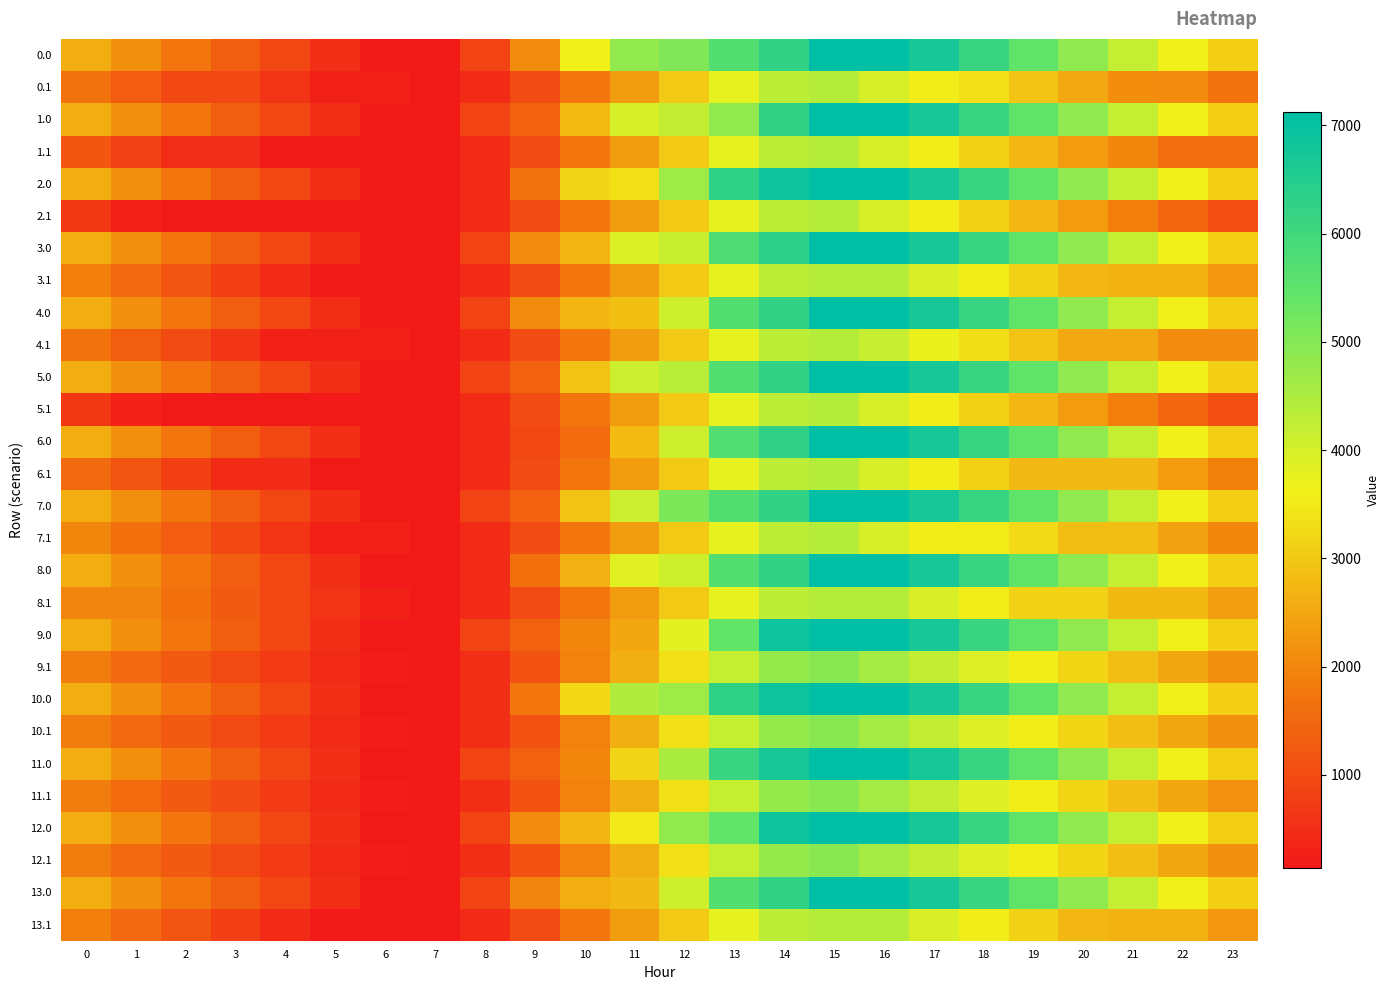

Reading right to left, list all the values displayed in this chart.

0.0: 23=3089.7	22=3606.2	21=4204.5	20=4849.3	19=5485.5	18=6141.0	17=6715.9	16=7123.9	15=7124.0	14=6258.6	13=5690.6	12=5053.6	11=4820.9	10=3616.1	9=2085.4	8=873.0	7=146.3	6=142.5	5=513.1	4=916.9	3=1325.9	2=1734.4	1=2148.8	0=2602.9
0.1: 23=1673.7	22=2077.1	21=2097.1	20=2533.9	19=2952.6	18=3356.7	17=3539.4	16=3970.6	15=4389.4	14=4290.9	13=3774.6	12=3032.4	11=2349.2	10=1727.3	9=996.9	8=466.2	7=142.5	6=287.5	5=287.5	4=614.4	3=957.5	2=957.5	1=1308.9	0=1673.7
1.0: 23=3089.7	22=3606.2	21=4204.5	20=4849.3	19=5485.5	18=6141.0	17=6715.9	16=7123.9	15=7124.0	14=6258.6	13=4828.7	12=4232.4	11=3999.7	10=2794.9	9=1375.7	8=873.0	7=146.3	6=142.5	5=513.1	4=916.9	3=1325.9	2=1734.4	1=2148.8	0=2602.9
1.1: 23=1590.2	22=1590.2	21=2014.3	20=2315.8	19=2734.5	18=3138.6	17=3539.4	16=3970.6	15=4389.4	14=4290.9	13=3774.6	12=3032.4	11=2349.2	10=1727.3	9=996.9	8=466.2	7=142.5	6=142.5	5=142.5	4=142.5	3=485.5	2=485.5	1=837.0	0=1201.7
2.0: 23=3089.9	22=3606.4	21=4204.7	20=4849.5	19=5485.7	18=6141.2	17=6716.1	16=7124.0	15=7124.0	14=6868.3	13=6300.3	12=4681.4	11=3363.0	10=3207.9	9=1677.2	8=464.7	7=142.5	6=142.5	5=513.3	4=917.1	3=1326.1	2=1734.5	1=2149.0	0=2603.0
2.1: 23=1051.6	22=1455.0	21=1879.1	20=2315.8	19=2734.5	18=3138.6	17=3539.4	16=3970.6	15=4389.4	14=4290.9	13=3774.6	12=3032.4	11=2349.2	10=1727.3	9=996.9	8=466.2	7=142.5	6=142.5	5=142.5	4=142.5	3=142.5	2=142.5	1=298.4	0=663.1
3.0: 23=3089.7	22=3606.2	21=4204.5	20=4849.3	19=5485.5	18=6141.0	17=6715.9	16=7123.9	15=7124.0	14=6333.5	13=5765.5	12=4146.6	11=3913.9	10=2709.1	9=2085.4	8=873.0	7=146.3	6=142.5	5=513.1	4=916.9	3=1325.9	2=1734.4	1=2148.8	0=2602.9
3.1: 23=2263.2	22=2666.6	21=2666.6	20=2734.7	19=3153.4	18=3557.5	17=3958.2	16=4389.4	15=4389.4	14=4290.9	13=3774.6	12=3032.4	11=2349.2	10=1727.3	9=996.9	8=466.2	7=142.5	6=142.5	5=142.5	4=469.4	3=812.4	2=1158.6	1=1510.0	0=1874.8
4.0: 23=3089.9	22=3606.4	21=4204.7	20=4849.5	19=5485.7	18=6141.2	17=6716.1	16=7124.0	15=7124.0	14=6258.6	13=5690.6	12=4071.7	11=2864.2	10=2709.1	9=2085.4	8=873.0	7=146.3	6=142.5	5=513.3	4=917.1	3=1326.1	2=1734.5	1=2149.0	0=2603.0
4.1: 23=2081.4	22=2081.4	21=2505.5	20=2505.5	19=2924.2	18=3328.3	17=3729.0	16=4160.2	15=4389.4	14=4290.9	13=3774.6	12=3032.4	11=2349.2	10=1727.3	9=996.9	8=466.2	7=142.5	6=287.5	5=287.5	4=287.5	3=630.6	2=976.7	1=1328.2	0=1692.9
5.0: 23=3089.9	22=3606.4	21=4204.7	20=4849.5	19=5485.7	18=6141.2	17=6715.9	16=7123.9	15=7124.0	14=6258.6	13=5690.6	12=4343.9	11=4111.2	10=2906.4	9=1375.7	8=873.0	7=146.3	6=142.5	5=513.3	4=917.1	3=1326.1	2=1734.5	1=2149.0	0=2603.0
5.1: 23=1051.6	22=1455.0	21=1879.1	20=2315.8	19=2734.5	18=3138.6	17=3539.4	16=3970.6	15=4389.4	14=4290.9	13=3774.6	12=3032.4	11=2349.2	10=1727.3	9=996.9	8=466.2	7=142.5	6=142.5	5=142.5	4=142.5	3=142.5	2=142.5	1=298.4	0=663.1
6.0: 23=3089.9	22=3606.4	21=4204.7	20=4849.5	19=5485.7	18=6141.2	17=6716.1	16=7124.0	15=7124.0	14=6279.7	13=5711.7	12=4092.8	11=2774.4	10=1569.6	9=945.9	8=443.2	7=142.5	6=142.5	5=513.3	4=917.1	3=1326.1	2=1734.5	1=2149.0	0=2603.0
6.1: 23=1920.1	22=2323.6	21=2747.7	20=2747.7	19=2747.7	18=3138.6	17=3539.4	16=3970.6	15=4389.4	14=4290.9	13=3774.6	12=3032.4	11=2349.2	10=1727.3	9=996.9	8=466.2	7=142.5	6=142.5	5=142.5	4=469.4	3=469.4	2=815.5	1=1166.9	0=1531.7
7.0: 23=3089.7	22=3606.2	21=4204.5	20=4849.3	19=5485.5	18=6141.0	17=6715.9	16=7123.9	15=7124.0	14=6258.6	13=5690.6	12=5094.3	11=4111.2	10=2906.4	9=1375.7	8=873.0	7=146.3	6=142.5	5=513.1	4=916.9	3=1325.9	2=1734.4	1=2148.8	0=2602.9
7.1: 23=2019.8	22=2423.2	21=2847.3	20=2847.3	19=3266.0	18=3539.4	17=3539.4	16=3970.6	15=4389.4	14=4290.9	13=3774.6	12=3032.4	11=2349.2	10=1727.3	9=996.9	8=466.2	7=142.5	6=287.5	5=287.5	4=614.4	3=957.5	2=1303.6	1=1655.0	0=2019.8
8.0: 23=3089.7	22=3606.2	21=4204.5	20=4849.3	19=5485.5	18=6141.0	17=6715.9	16=7123.9	15=7124.0	14=6258.6	13=5690.6	12=4071.7	11=3839.0	10=2634.2	9=1655.6	8=443.2	7=142.5	6=142.5	5=513.3	4=917.1	3=1326.1	2=1734.5	1=2148.8	0=2602.9
8.1: 23=2358.2	22=2761.6	21=2761.6	20=3153.4	19=3153.4	18=3557.5	17=3958.2	16=4389.4	15=4389.4	14=4290.9	13=3774.6	12=3032.4	11=2349.2	10=1727.3	9=996.9	8=466.2	7=142.5	6=287.5	5=602.2	4=929.1	3=1272.1	2=1618.3	1=1969.7	0=1969.7
9.0: 23=3089.7	22=3606.2	21=4204.5	20=4849.3	19=5485.5	18=6141.0	17=6715.9	16=7123.9	15=7124.0	14=6868.3	13=5438.4	12=3819.5	11=2501.1	10=1995.6	9=1371.9	8=869.2	7=142.5	6=142.5	5=513.1	4=916.9	3=1325.9	2=1734.4	1=2148.8	0=2602.9
9.1: 23=2155.6	22=2489.3	21=2843.7	20=3210.8	19=3559.8	18=3894.2	17=4225.3	16=4586.8	15=4935.9	14=4769.0	13=4184.4	12=3374.0	11=2622.4	10=1932.3	9=1133.5	8=534.5	7=142.5	6=217.8	5=453.1	4=710.3	3=983.6	2=1260.1	1=1541.8	0=1836.9
10.0: 23=3089.9	22=3606.4	21=4204.7	20=4849.5	19=5485.7	18=6141.2	17=6716.1	16=7124.0	15=7124.0	14=6868.3	13=6300.3	12=4681.4	11=4448.7	10=3243.9	9=1713.2	8=500.8	7=142.5	6=142.5	5=513.3	4=917.1	3=1326.1	2=1734.5	1=2149.0	0=2603.0
10.1: 23=2155.6	22=2489.3	21=2843.7	20=3210.8	19=3559.8	18=3894.2	17=4225.3	16=4586.8	15=4935.9	14=4769.0	13=4184.4	12=3374.0	11=2622.4	10=1932.3	9=1133.5	8=534.5	7=142.5	6=217.8	5=453.1	4=710.3	3=983.6	2=1260.1	1=1541.8	0=1836.9
11.0: 23=3089.7	22=3606.2	21=4204.5	20=4849.3	19=5485.5	18=6141.0	17=6715.9	16=7123.9	15=7124.0	14=6709.5	13=6141.5	12=4522.6	11=3204.2	10=1999.4	9=1375.7	8=873.0	7=146.3	6=142.5	5=513.3	4=917.1	3=1326.1	2=1734.5	1=2149.0	0=2602.9
11.1: 23=2165.3	22=2499.1	21=2853.5	20=3210.8	19=3559.8	18=3894.2	17=4225.3	16=4586.8	15=4935.9	14=4769.0	13=4184.4	12=3374.0	11=2622.4	10=1932.3	9=1133.5	8=534.5	7=142.5	6=217.8	5=462.8	4=720.0	3=993.4	2=1269.8	1=1551.5	0=1846.6
12.0: 23=3089.9	22=3606.3	21=4204.6	20=4849.4	19=5485.6	18=6141.1	17=6716.0	16=7124.0	15=7124.0	14=6868.3	13=5438.4	12=4842.1	11=3523.7	10=2705.3	9=2081.6	8=869.2	7=142.5	6=142.5	5=513.3	4=917.1	3=1326.0	2=1734.5	1=2149.0	0=2603.0
12.1: 23=2155.6	22=2489.3	21=2843.7	20=3210.8	19=3559.8	18=3894.2	17=4225.3	16=4586.8	15=4935.9	14=4769.0	13=4184.4	12=3374.0	11=2622.4	10=1932.3	9=1133.5	8=534.5	7=142.5	6=208.1	5=453.1	4=710.3	3=983.6	2=1260.1	1=1541.8	0=1836.9
13.0: 23=3089.7	22=3606.2	21=4204.5	20=4849.3	19=5485.5	18=6141.0	17=6715.9	16=7123.9	15=7124.0	14=6258.6	13=5690.6	12=4071.7	11=2753.3	10=2598.2	9=1974.5	8=873.0	7=146.3	6=142.5	5=513.1	4=916.9	3=1325.9	2=1734.4	1=2148.8	0=2602.9
13.1: 23=2263.2	22=2666.6	21=2666.6	20=2734.7	19=3153.4	18=3557.5	17=3958.2	16=4389.4	15=4389.4	14=4290.9	13=3774.6	12=3032.4	11=2349.2	10=1727.3	9=996.9	8=466.2	7=142.5	6=142.5	5=142.5	4=469.4	3=812.4	2=1158.6	1=1510.0	0=1874.8